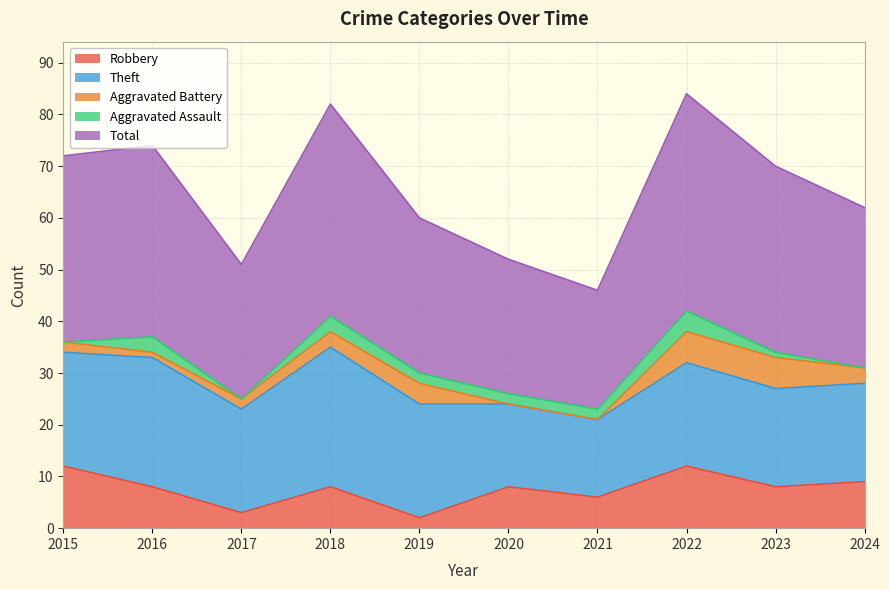

What is the value of the Theft point at the 1st from the left?

22